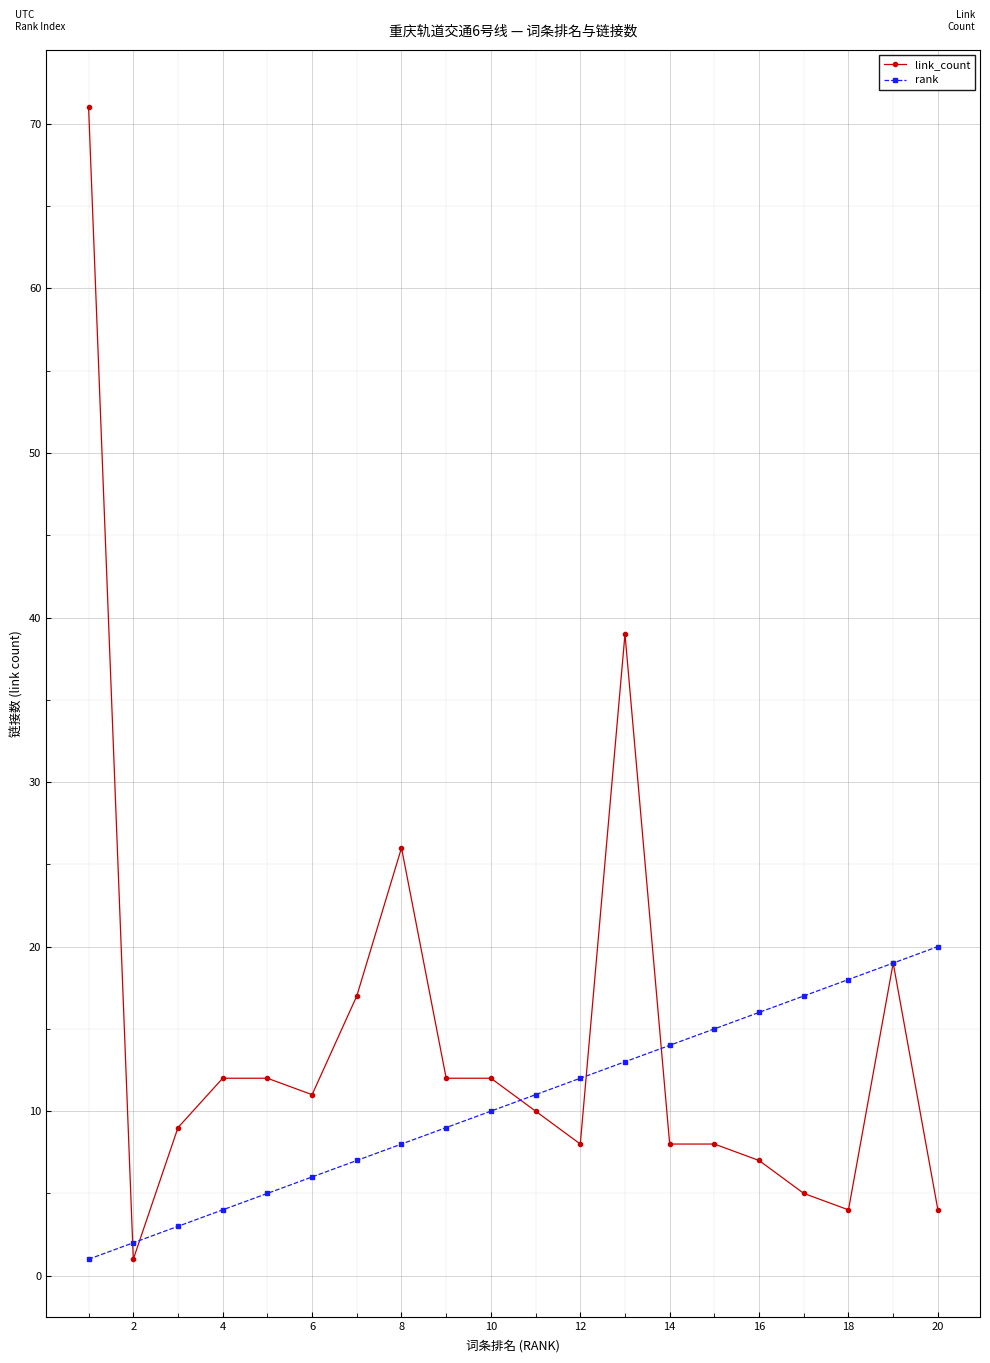

What is the difference between the second highest and second lowest values in the rank series?

17